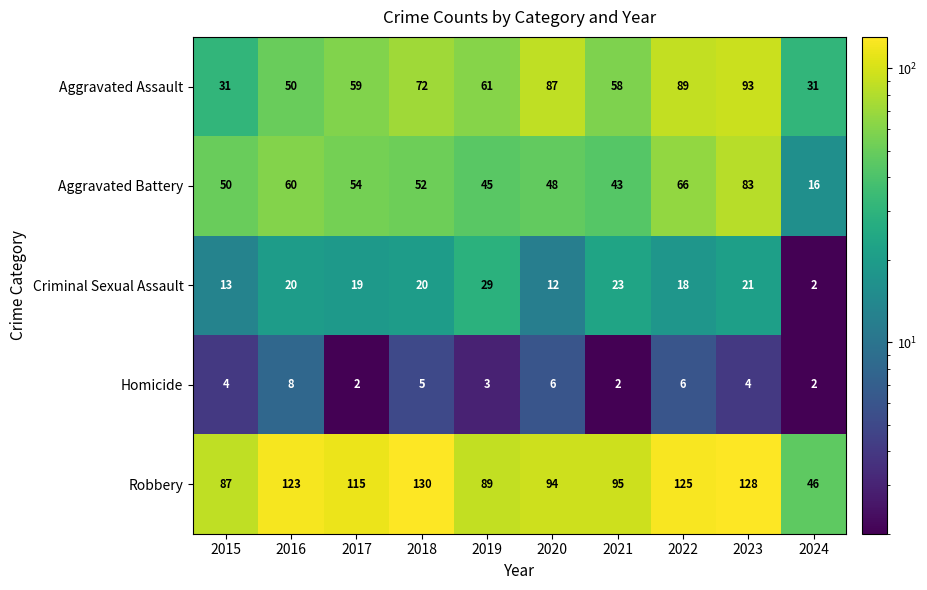

How many Homicide values are between 2 and 6?

9